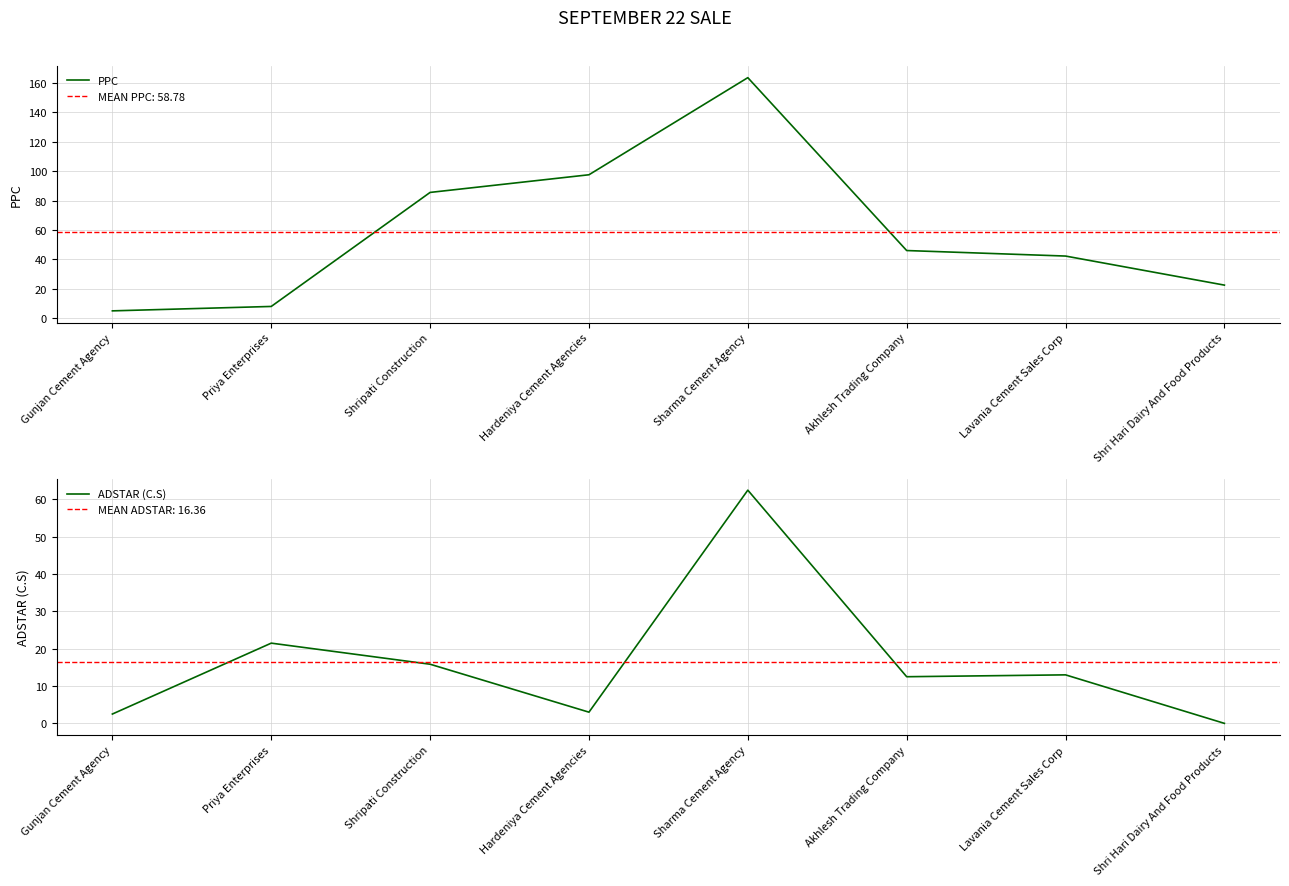

Count the number of data series in this chart.

2